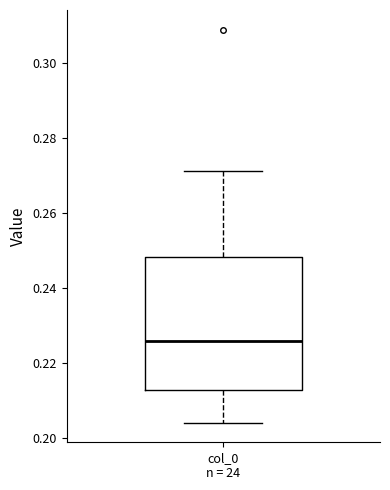

Transcribe this box plot: give where the median line is, the range the box spans, and where the two whiskers end, as read against the y-axis. The values are not printed on the chart, so give them approximately, as read against the axis.

median 0.226, box 0.212 to 0.248, whiskers 0.204 to 0.272